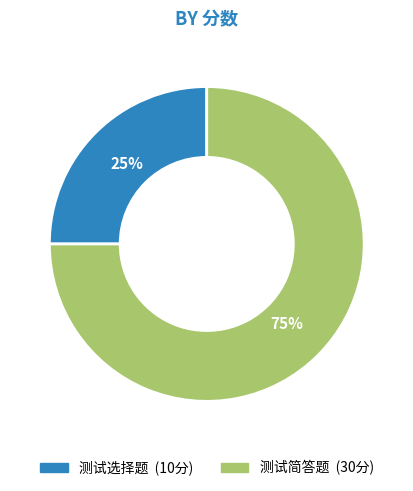

Which slice is the largest?

测试简答题